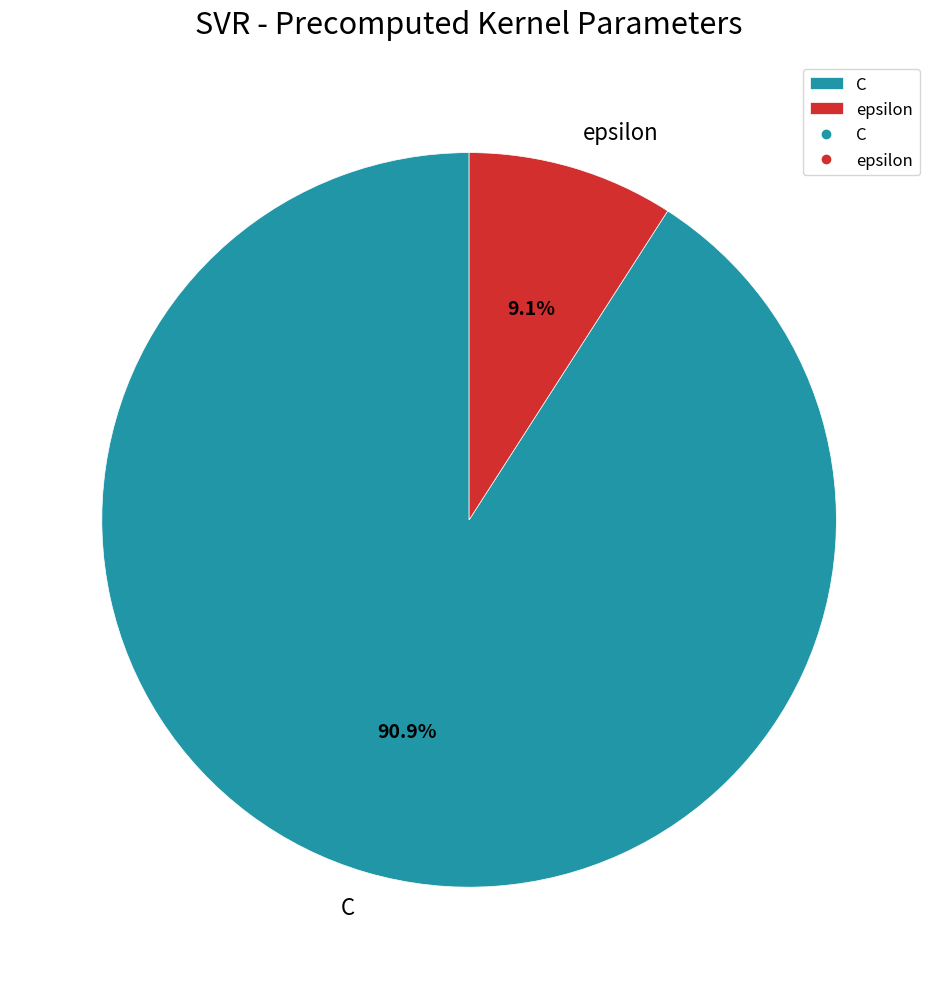

What is the ratio of the value at C to the value at epsilon?

10.0